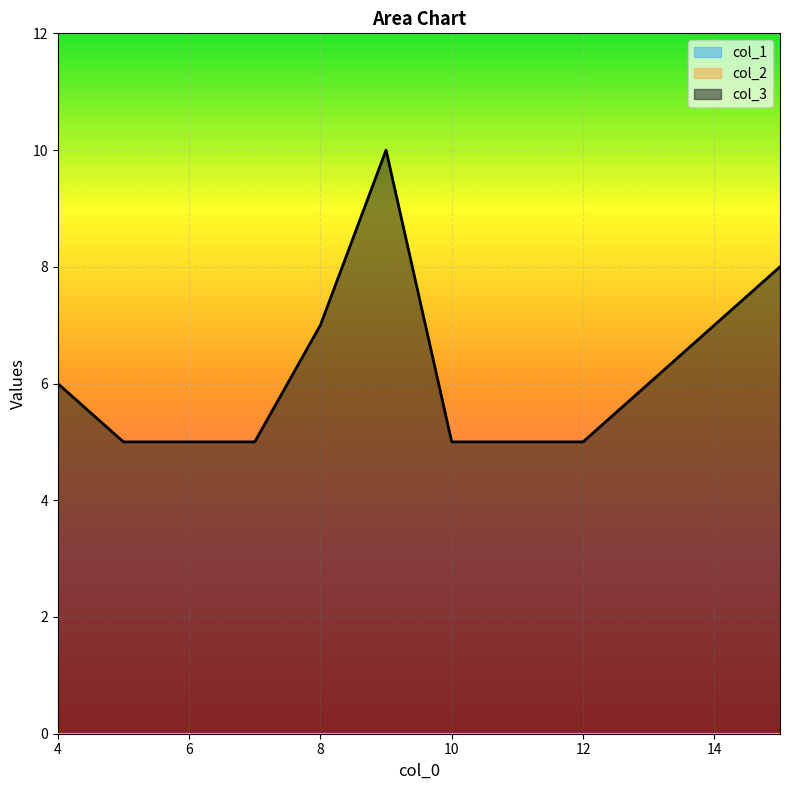

What are all the series names shown in the legend?

col_3, col_1, col_2